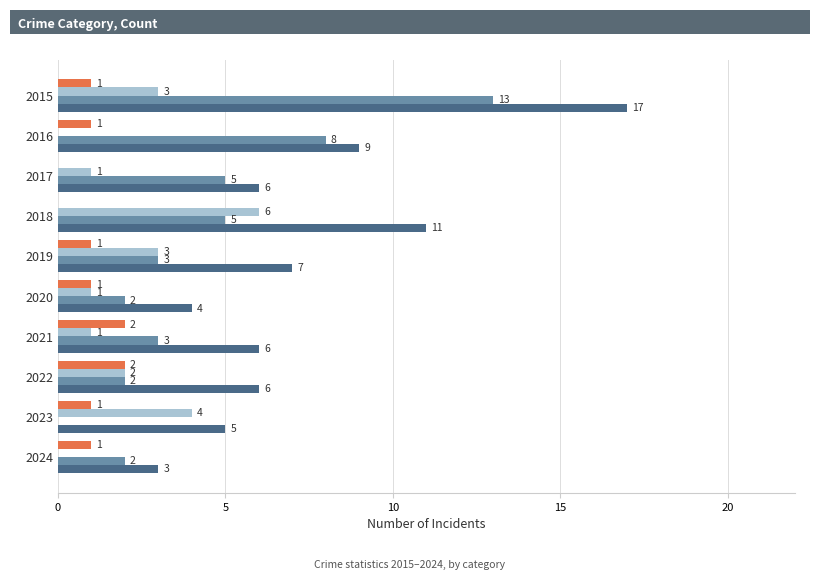

What is the sum of all Total values?

74